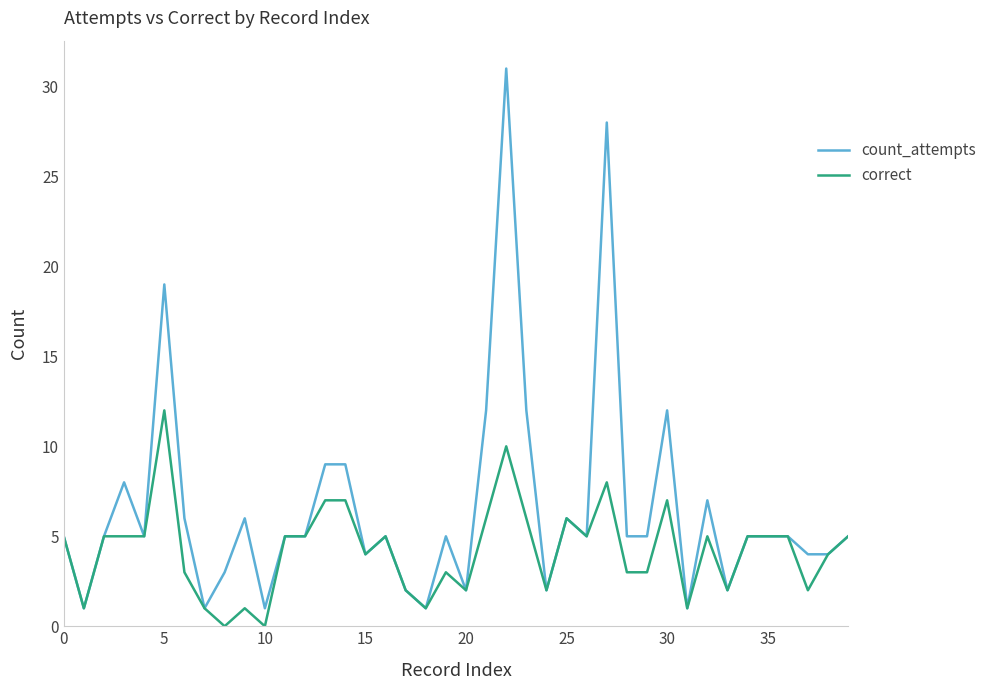

What is the average value of the correct series?

4